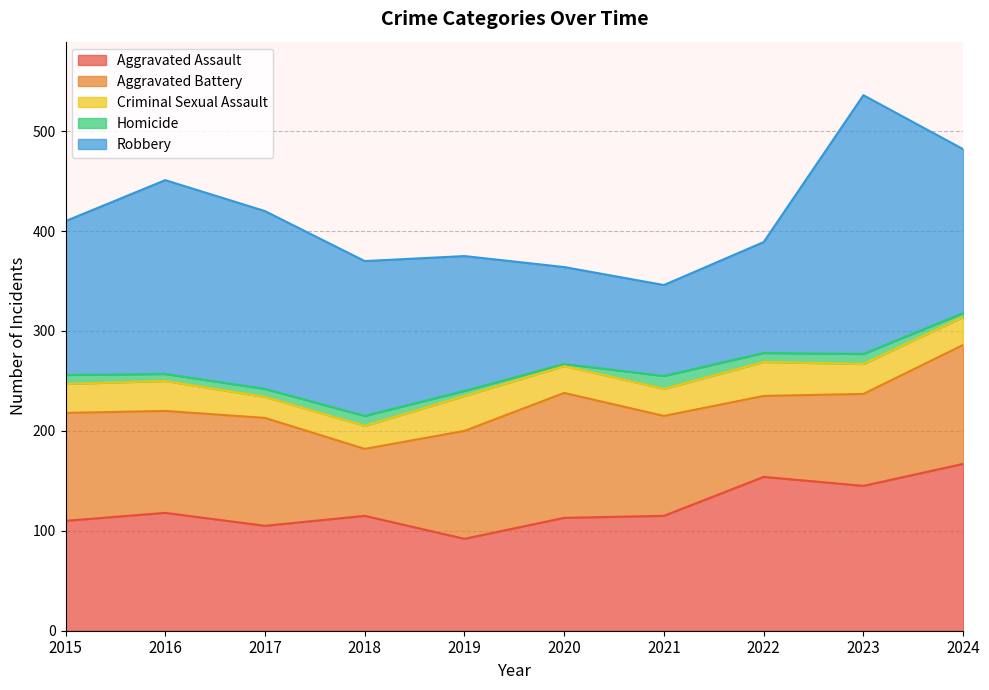

At which category does Robbery reach its first local peak?

2016